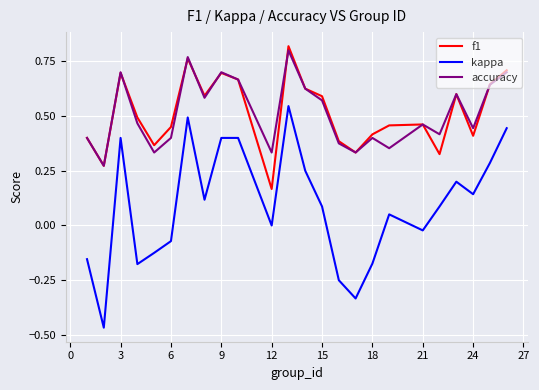

True or false: f1 and kappa cross at least once.

False